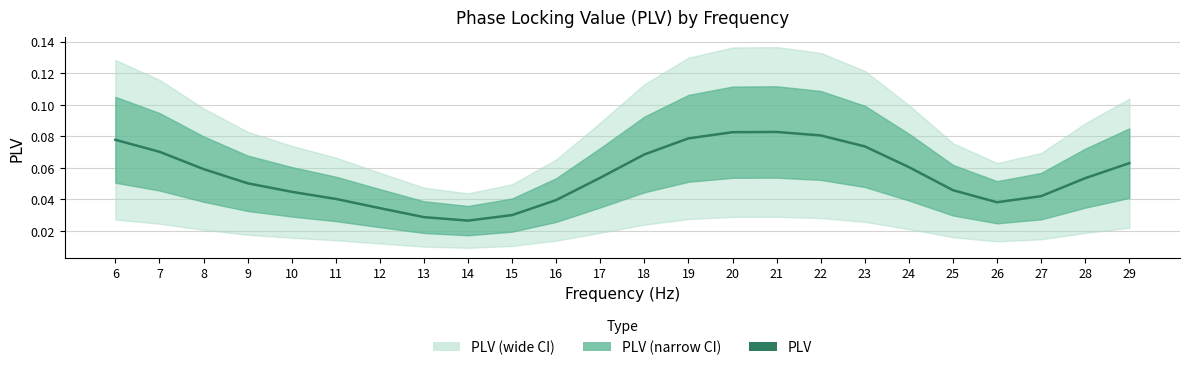

Which label corresponds to the smallest value in the chart?

14